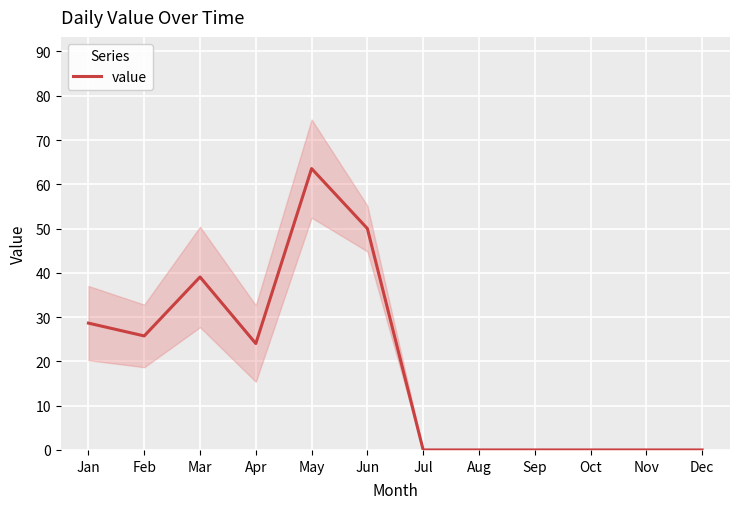

Where does the data first go above 24?

Jan